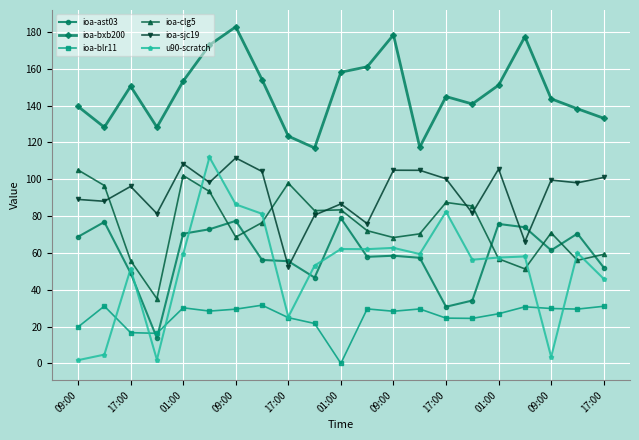

How many distinct data groups are displayed?

6